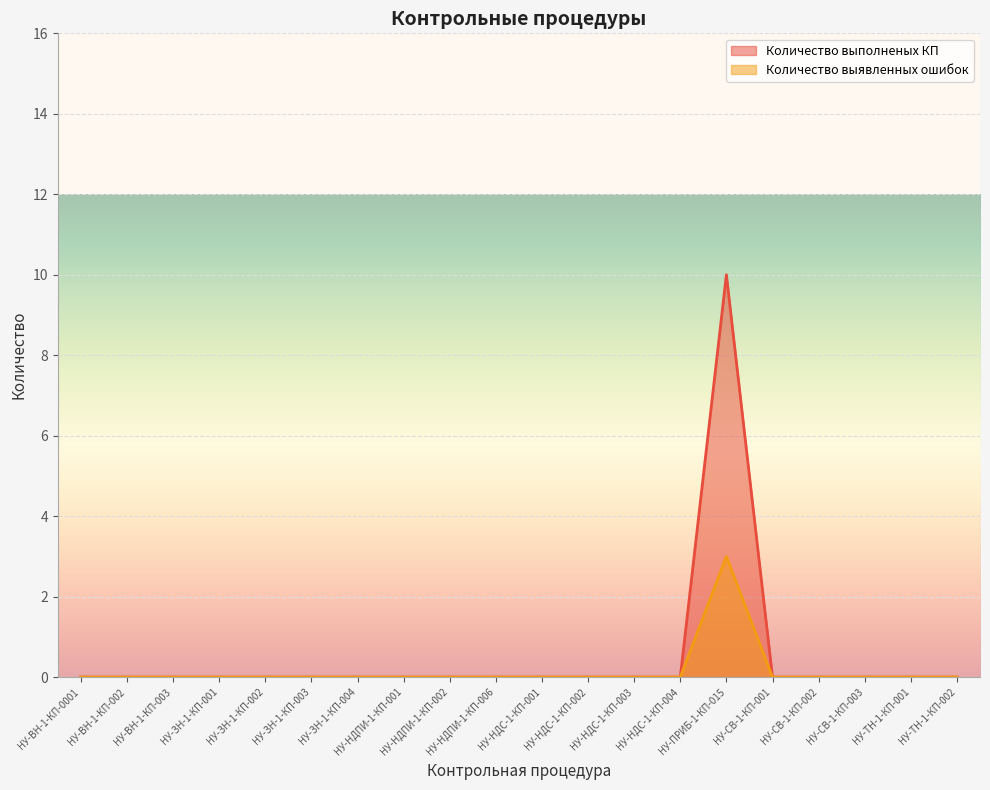

Reading left to right, what are all the values shown in this chart?

Количество выполненых КП: НУ-ВН-1-КП-0001=0	НУ-ВН-1-КП-002=0	НУ-ВН-1-КП-003=0	НУ-ЗН-1-КП-001=0	НУ-ЗН-1-КП-002=0	НУ-ЗН-1-КП-003=0	НУ-ЗН-1-КП-004=0	НУ-НДПИ-1-КП-001=0	НУ-НДПИ-1-КП-002=0	НУ-НДПИ-1-КП-006=0	НУ-НДС-1-КП-001=0	НУ-НДС-1-КП-002=0	НУ-НДС-1-КП-003=0	НУ-НДС-1-КП-004=0	НУ-ПРИБ-1-КП-015=10	НУ-СВ-1-КП-001=0	НУ-СВ-1-КП-002=0	НУ-СВ-1-КП-003=0	НУ-ТН-1-КП-001=0	НУ-ТН-1-КП-002=0
Количество выявленных ошибок: НУ-ВН-1-КП-0001=0	НУ-ВН-1-КП-002=0	НУ-ВН-1-КП-003=0	НУ-ЗН-1-КП-001=0	НУ-ЗН-1-КП-002=0	НУ-ЗН-1-КП-003=0	НУ-ЗН-1-КП-004=0	НУ-НДПИ-1-КП-001=0	НУ-НДПИ-1-КП-002=0	НУ-НДПИ-1-КП-006=0	НУ-НДС-1-КП-001=0	НУ-НДС-1-КП-002=0	НУ-НДС-1-КП-003=0	НУ-НДС-1-КП-004=0	НУ-ПРИБ-1-КП-015=3	НУ-СВ-1-КП-001=0	НУ-СВ-1-КП-002=0	НУ-СВ-1-КП-003=0	НУ-ТН-1-КП-001=0	НУ-ТН-1-КП-002=0